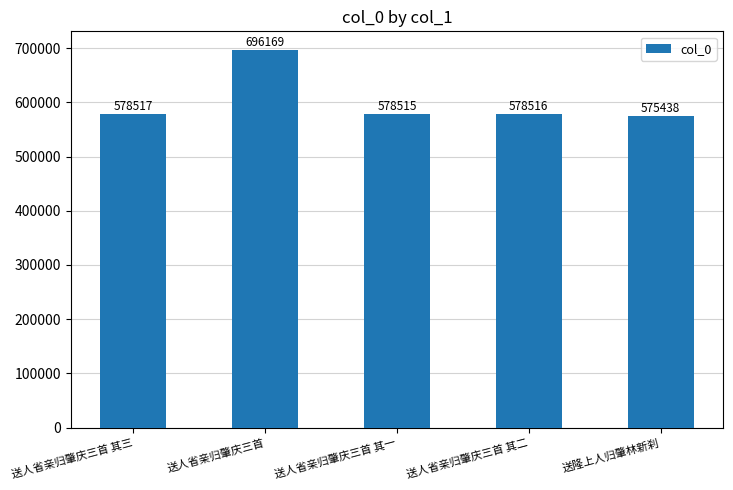

What is the smallest value displayed?

575438